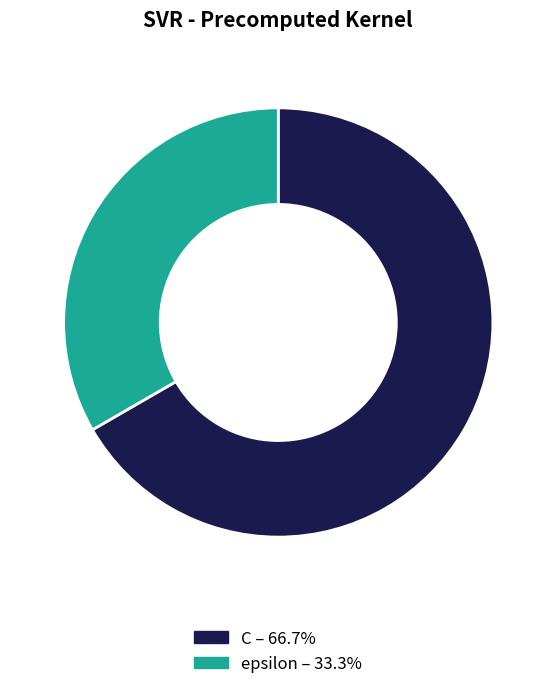

Do epsilon and C together represent more than half of the pie?

Yes